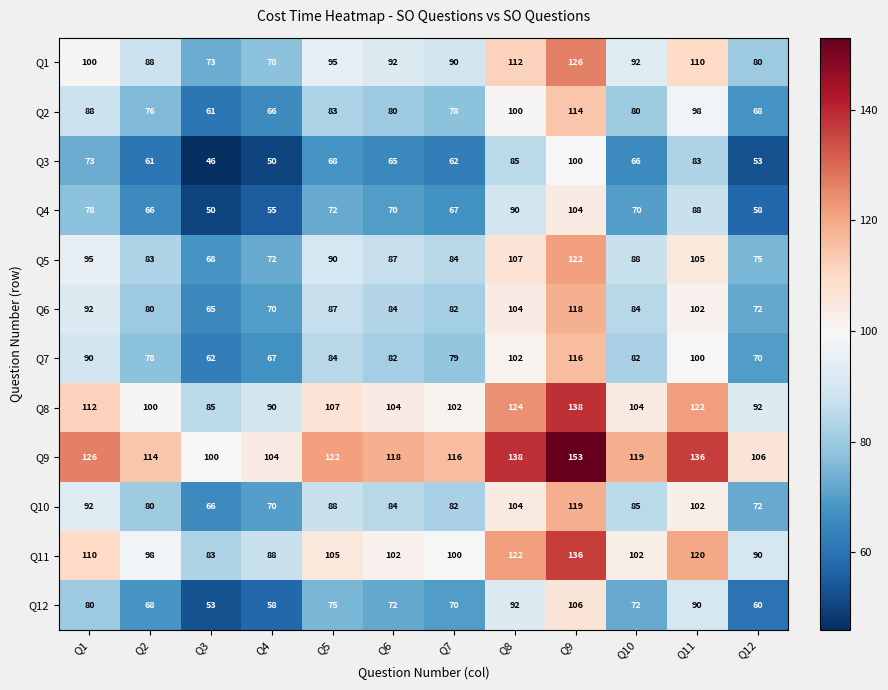

The value of Q10 at Q3 is 101. True or false?

False